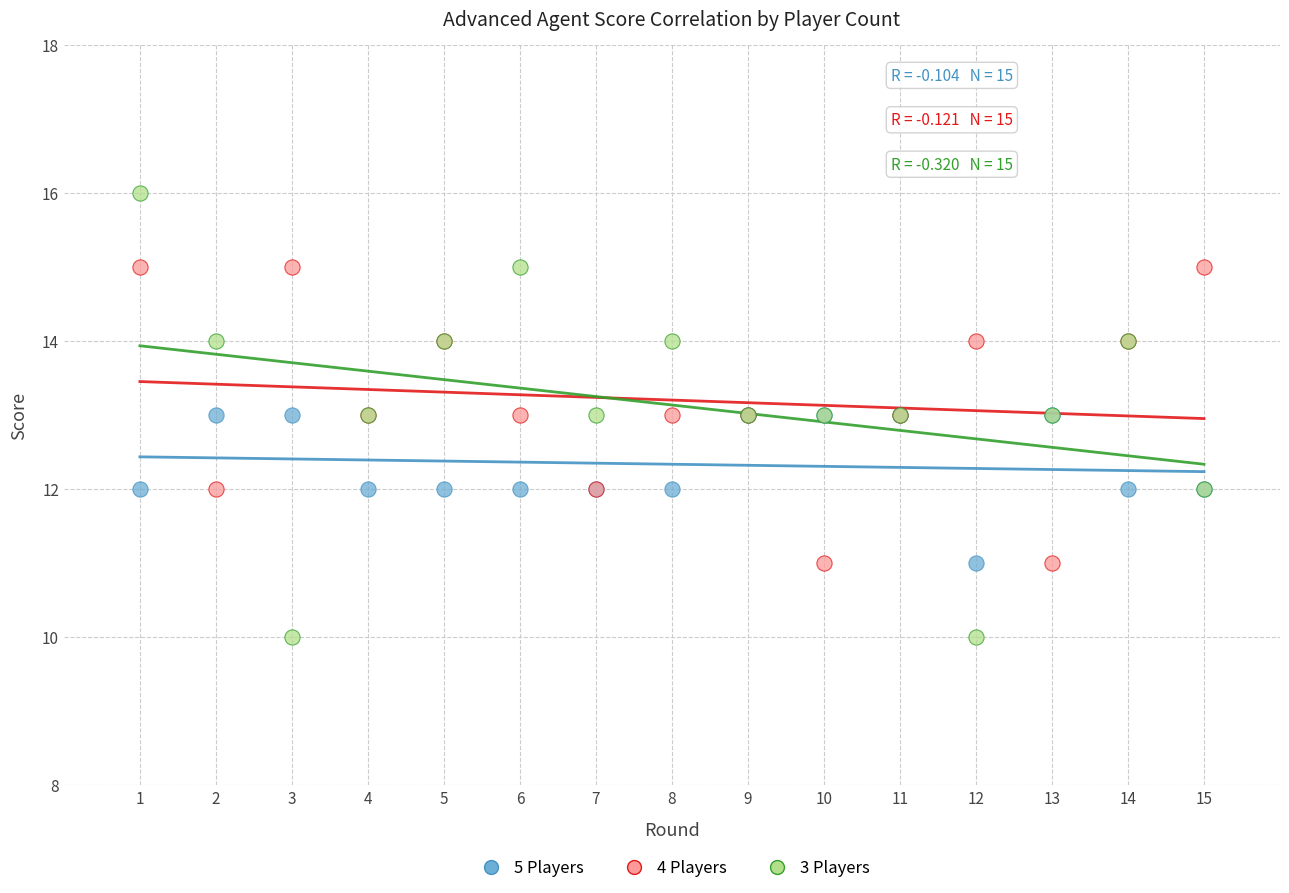

Which series has the widest spread of Y values?

3 Players